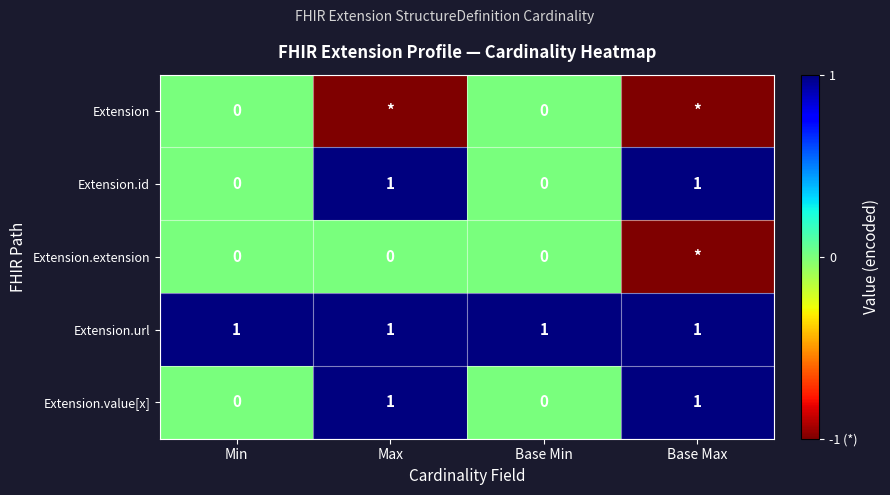

How many values in the Extension.value[x] series are below 1?

2